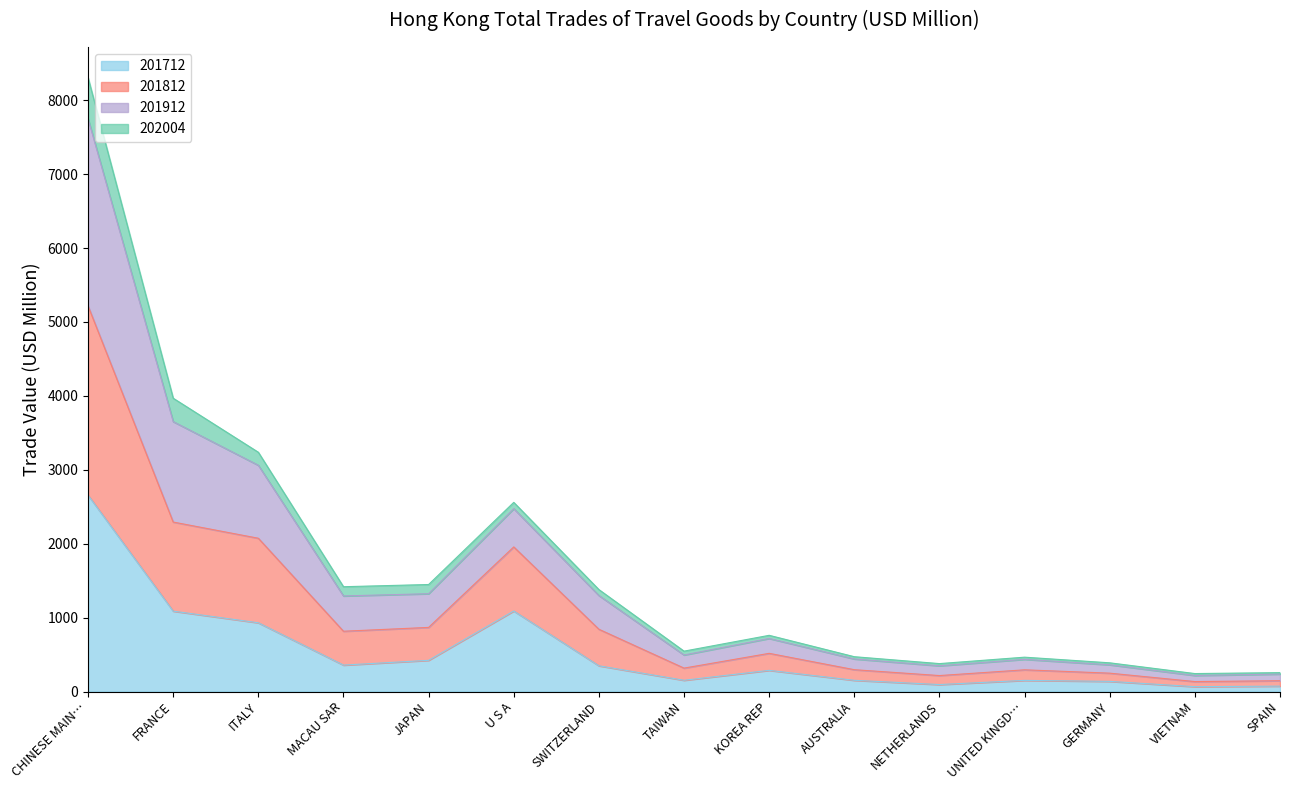

Is it true that 201712 equals 93.7 at AUSTRALIA?

False